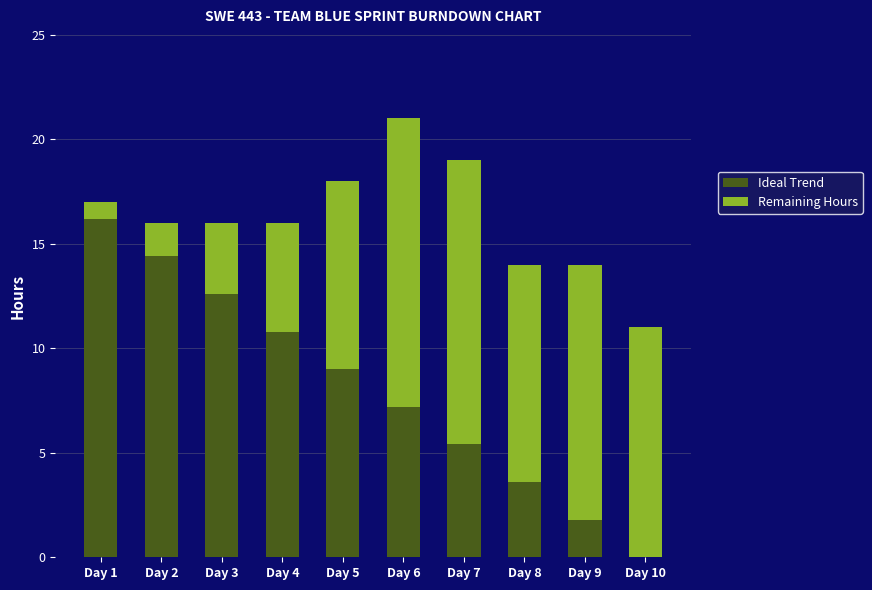

Are the bars horizontal?

No